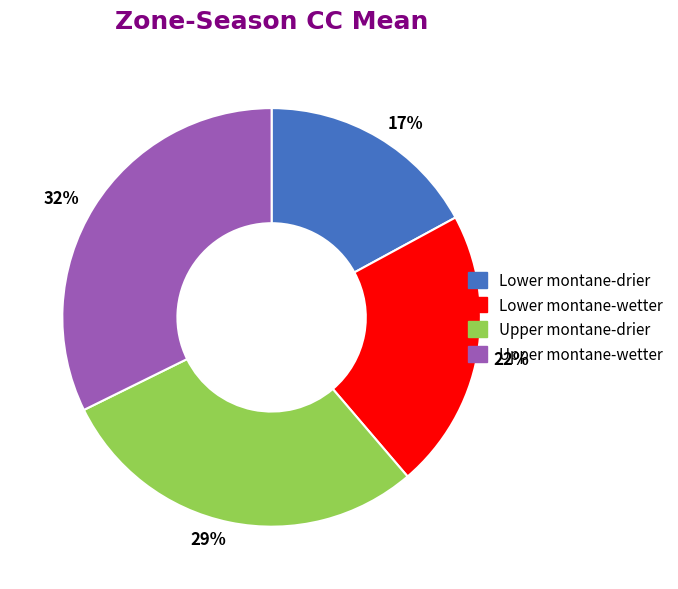

To the nearest percent, what is the difference between the largest and smallest slice percentages?

15%